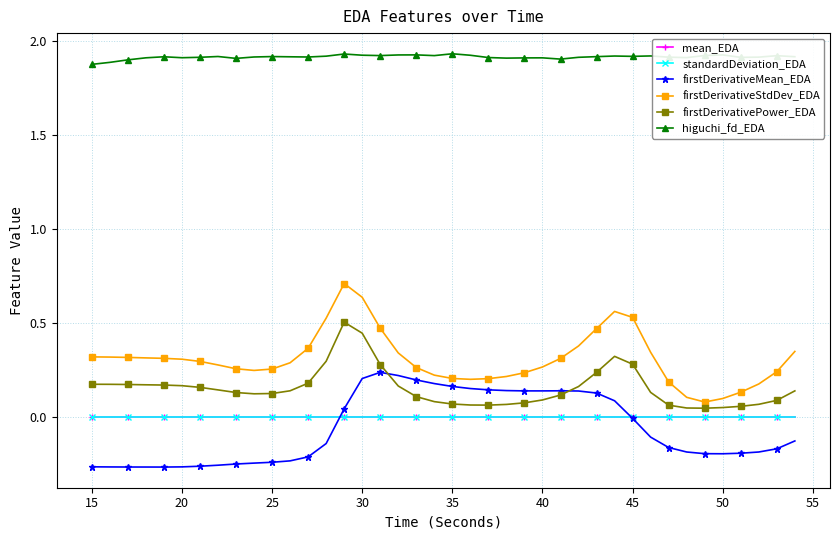

True or false: higuchi_fd_EDA and firstDerivativeStdDev_EDA cross at least once.

False